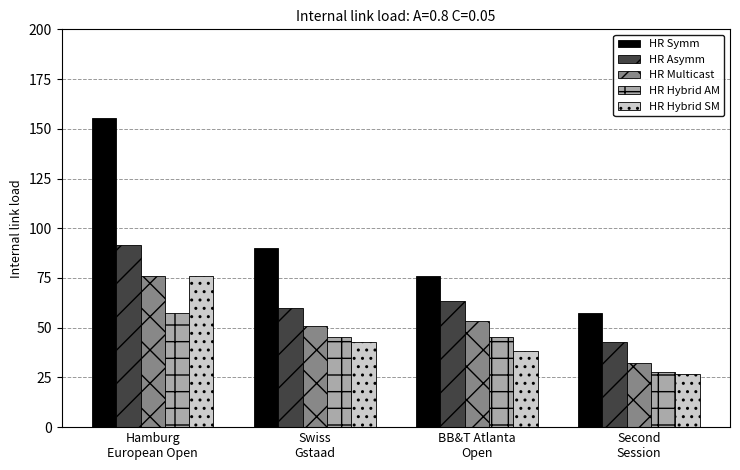

At which label does HR Multicast first exceed 53?

Hamburg
European Open